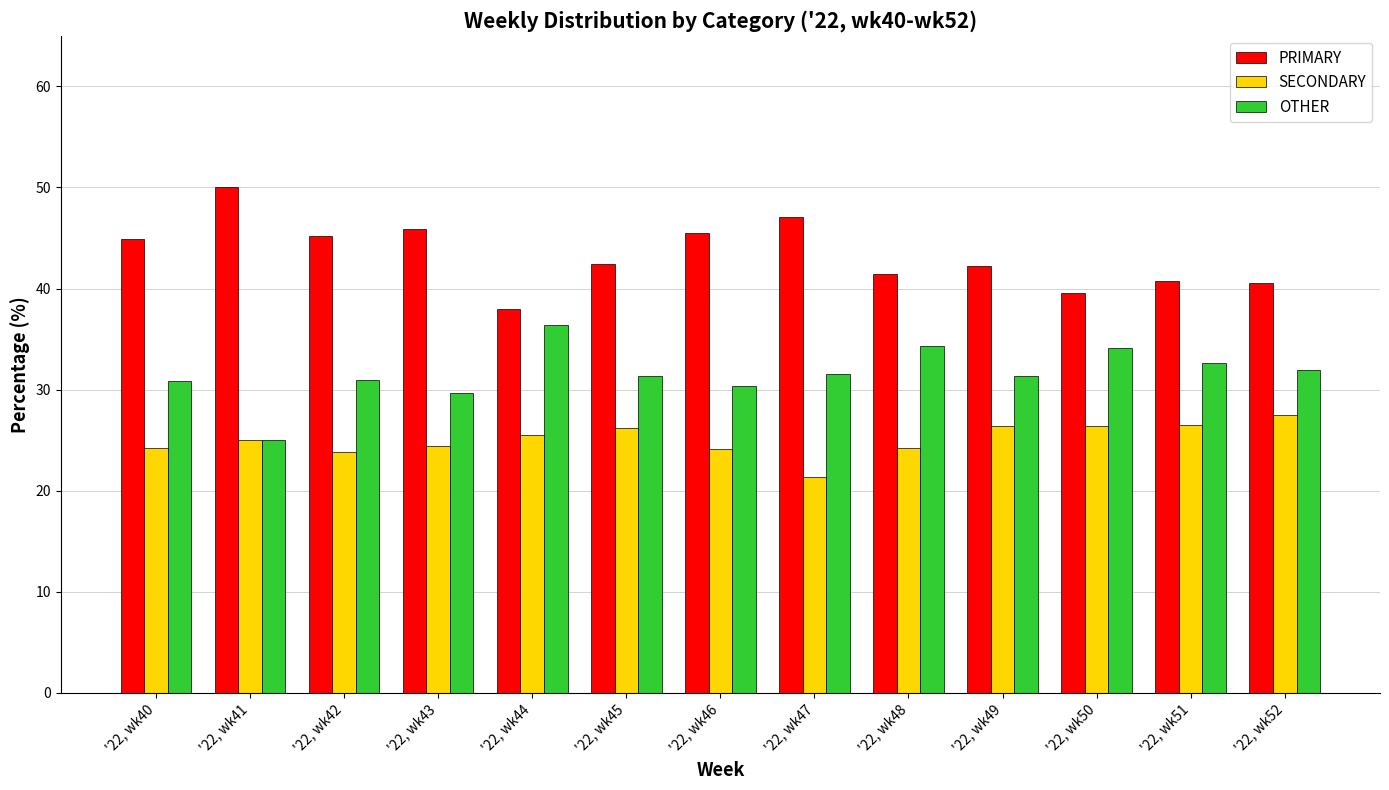

Are the bars horizontal?

No